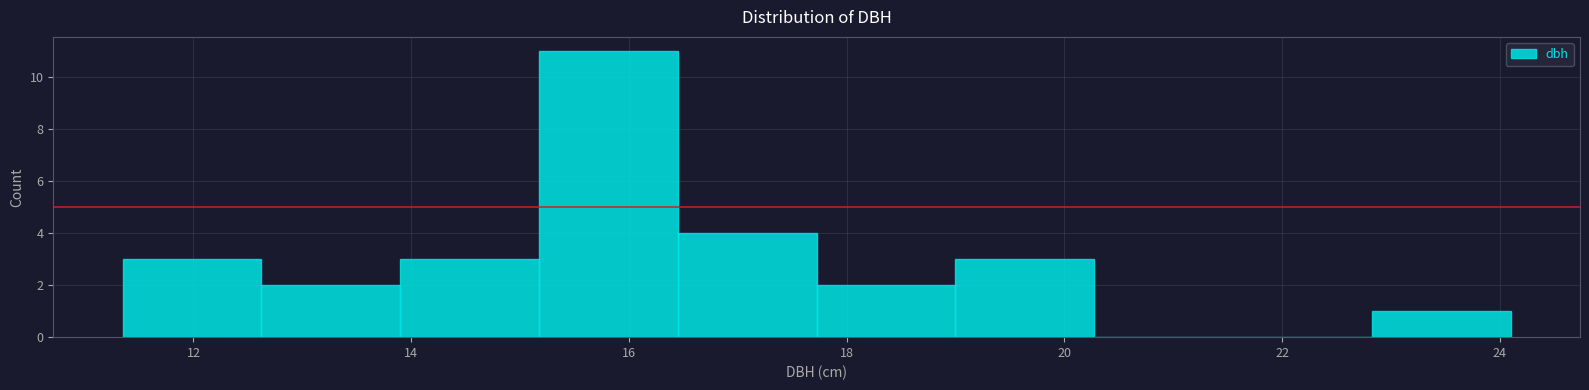

Reading left to right, list every bar in this chart as the range it spans on the x-axis followed by its height. Neither the bar edges nor the heights are printed on the chart, so give them approximately, as read against the axes.

11.4 to 12.6: 3
12.6 to 14.0: 2
14.0 to 15.2: 3
15.2 to 16.4: 11
16.4 to 17.8: 4
17.8 to 19.0: 2
19.0 to 20.2: 3
20.2 to 21.6: 0
21.6 to 22.8: 0
22.8 to 24.2: 1